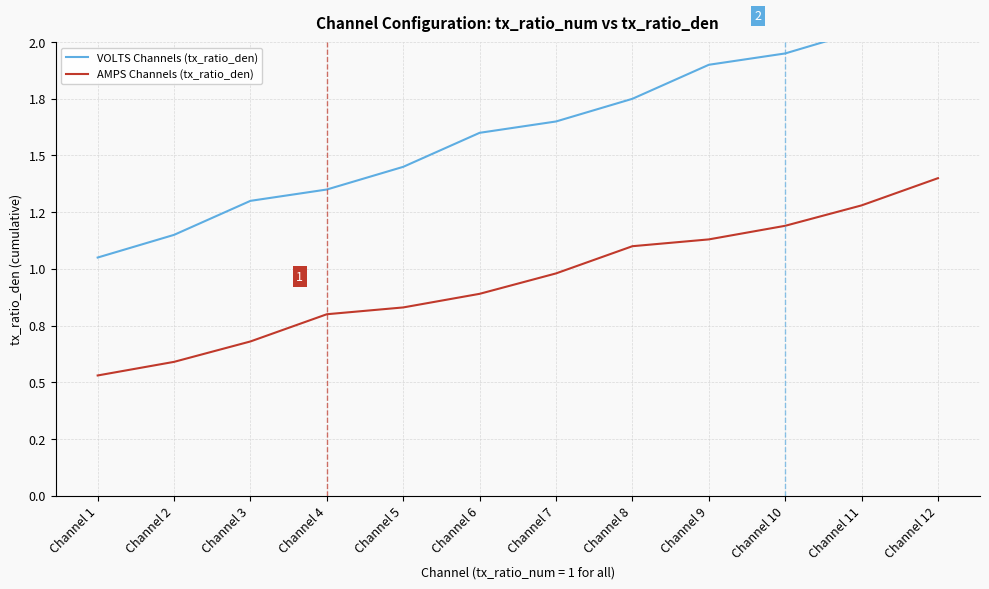

What are all the series names shown in the legend?

VOLTS Channels (tx_ratio_den), AMPS Channels (tx_ratio_den)